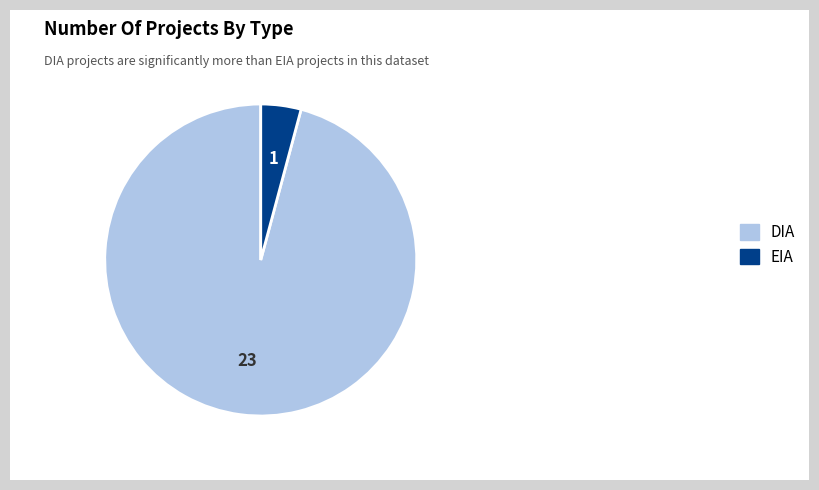

Combined, do DIA and EIA account for over 50%?

Yes